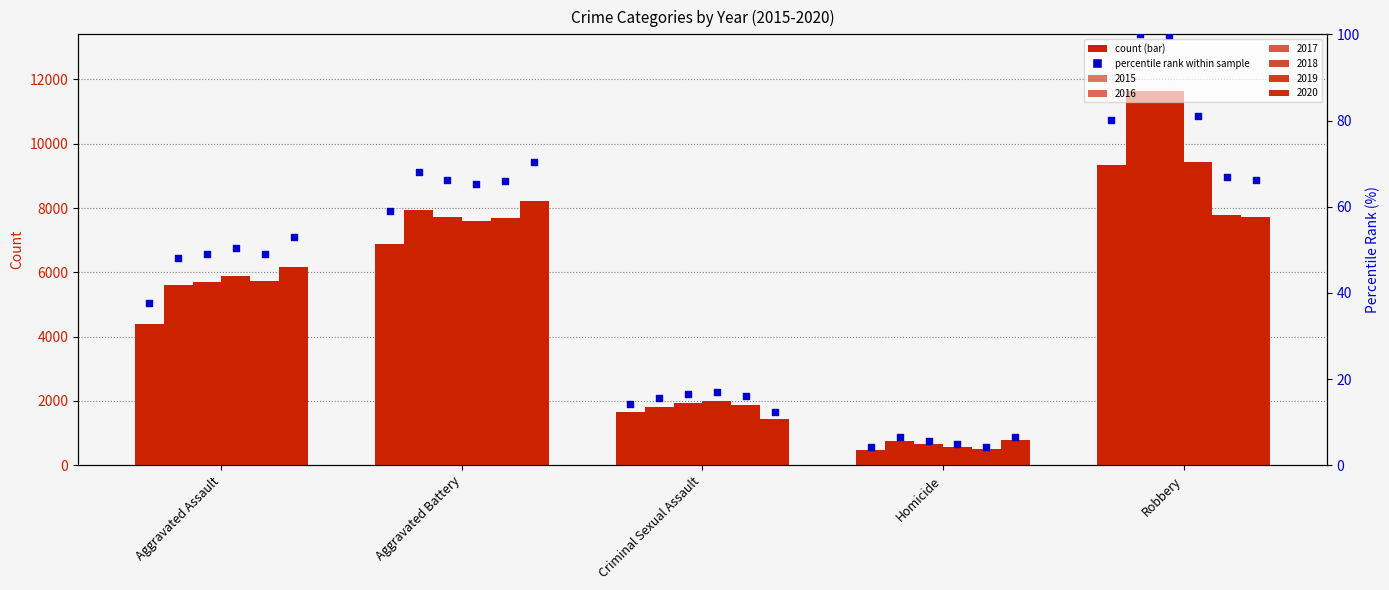

What is the ratio of the value at Aggravated Battery to the value at Homicide?

14.1